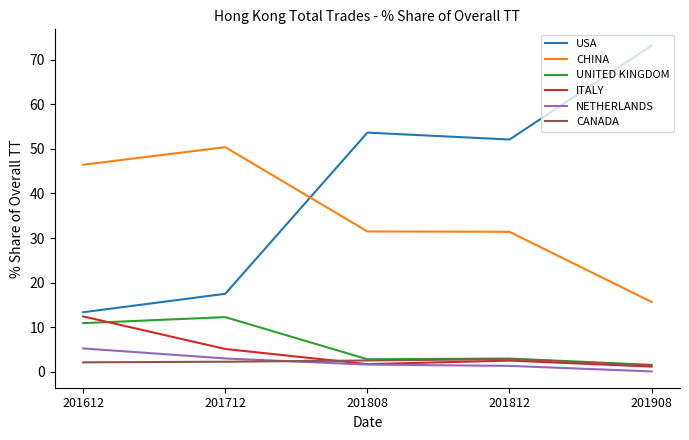

What is the sum of the UNITED KINGDOM values at 201908 and 201812?

4.5